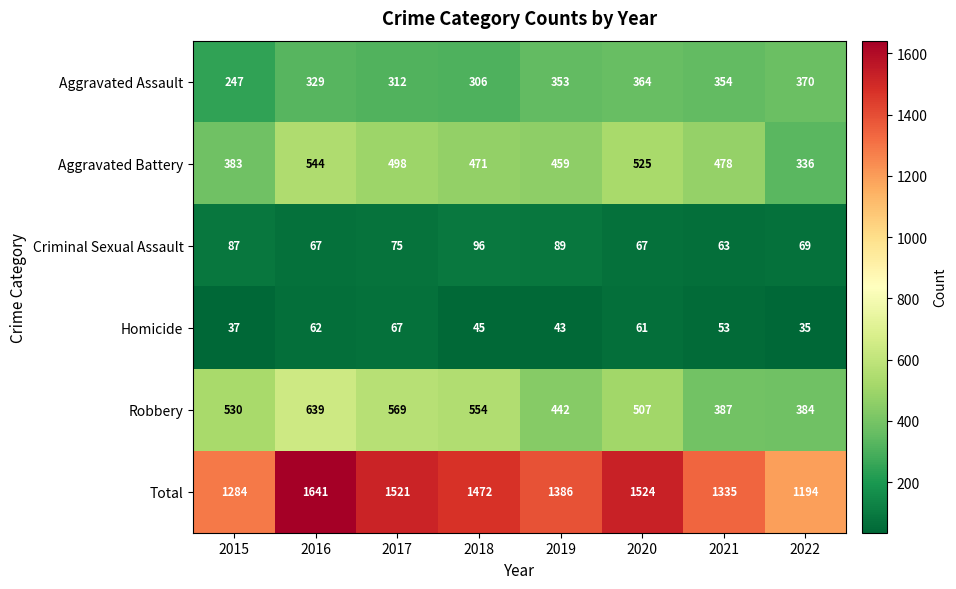

What is the maximum value shown in the chart?

1641